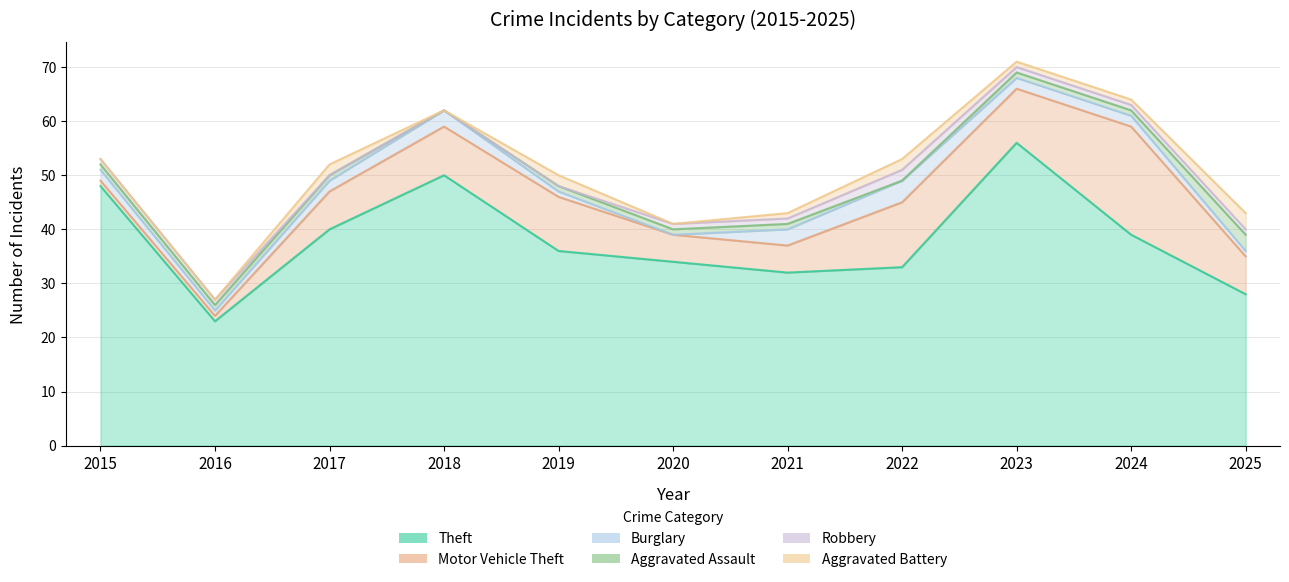

List the series in order of their peak value, lowest first.

Robbery, Aggravated Assault, Aggravated Battery, Burglary, Motor Vehicle Theft, Theft